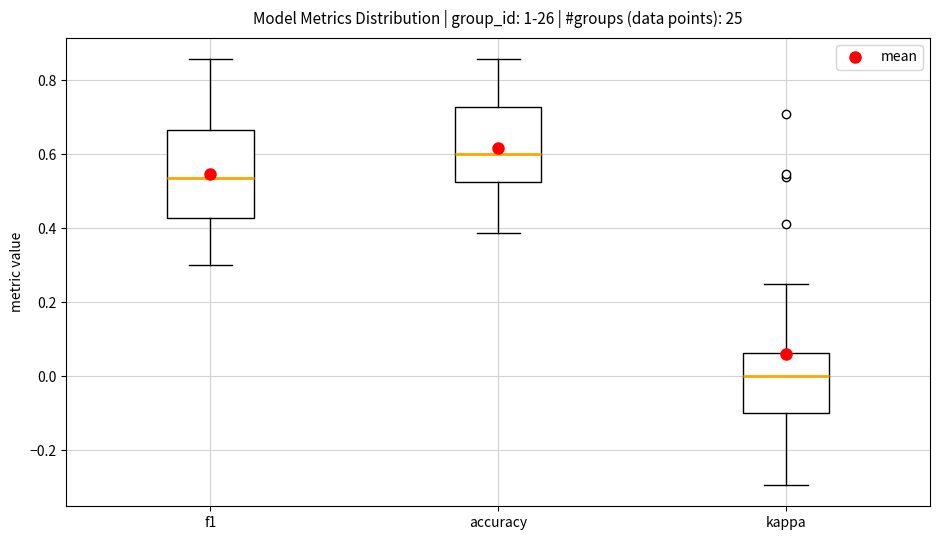

Which box is the tallest, from its lower edge to its upper edge?

f1